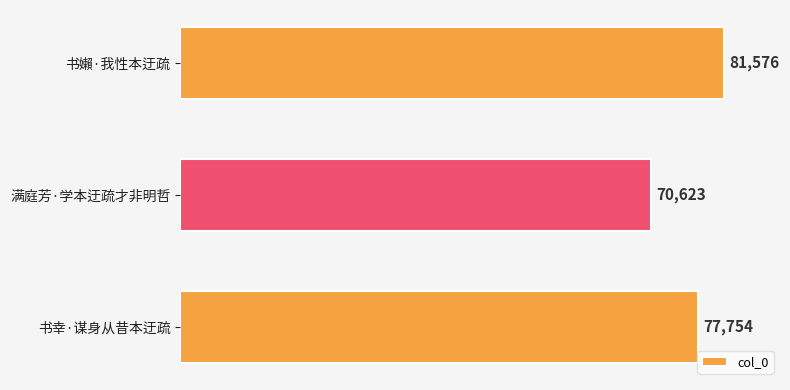

Is it true that the value at 书嬾·我性本迂疏 is 19268?

False